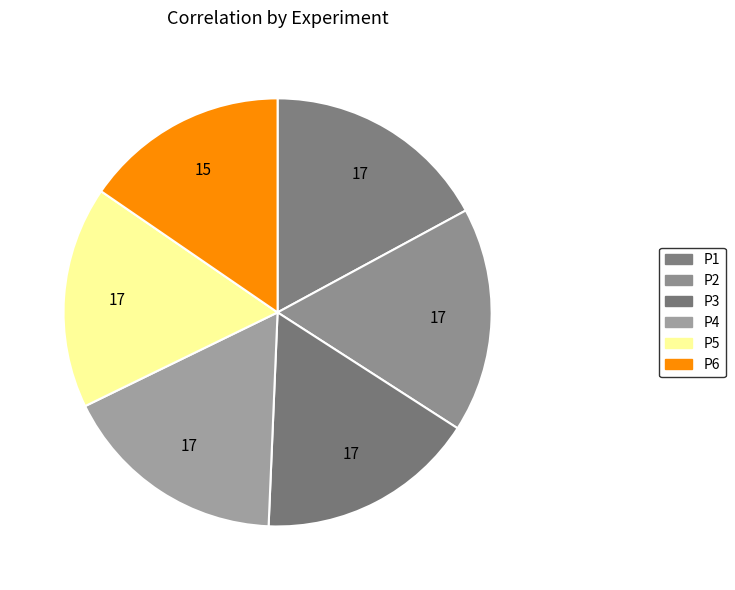

How many slices are in this pie chart?

6